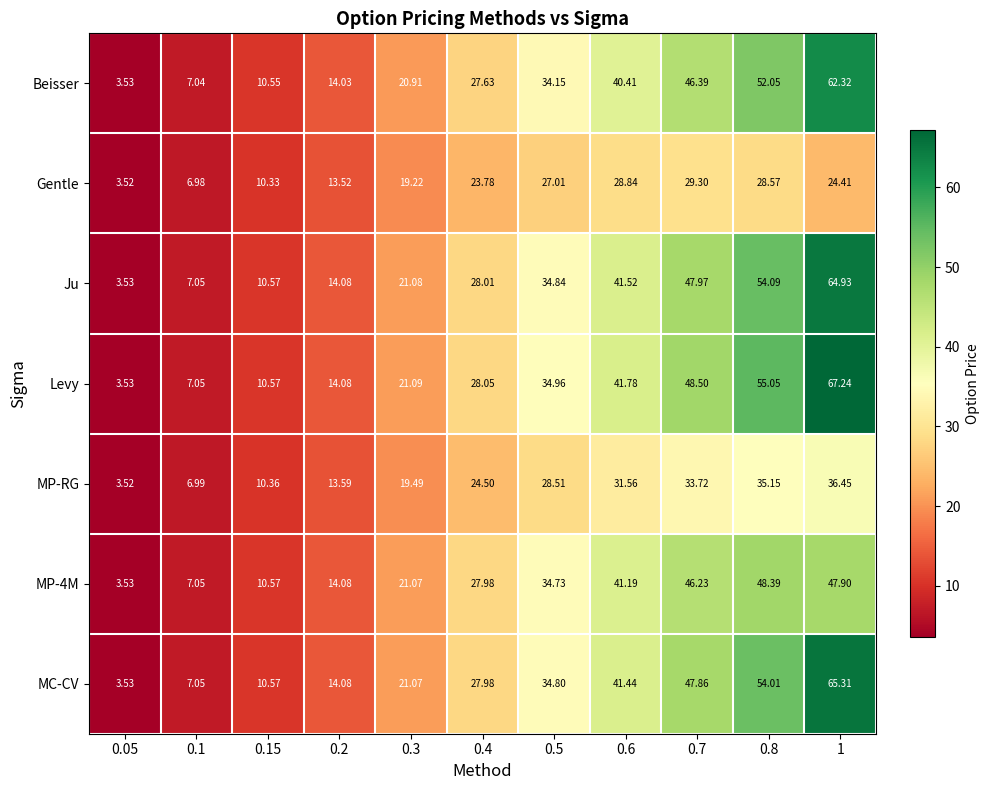

Which series has the largest range (max minus min)?

Levy